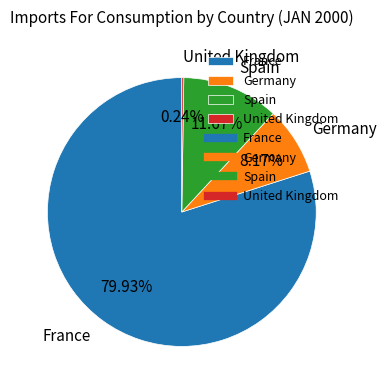

Is there any slice that represents more than half of the pie?

Yes